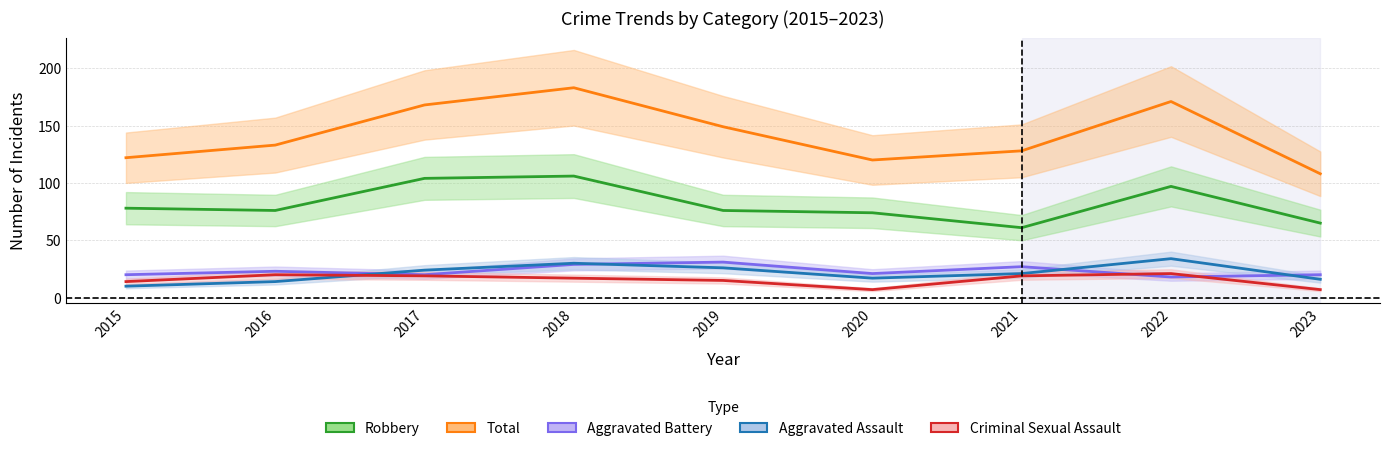

What is the average value of the Aggravated Battery series?

23